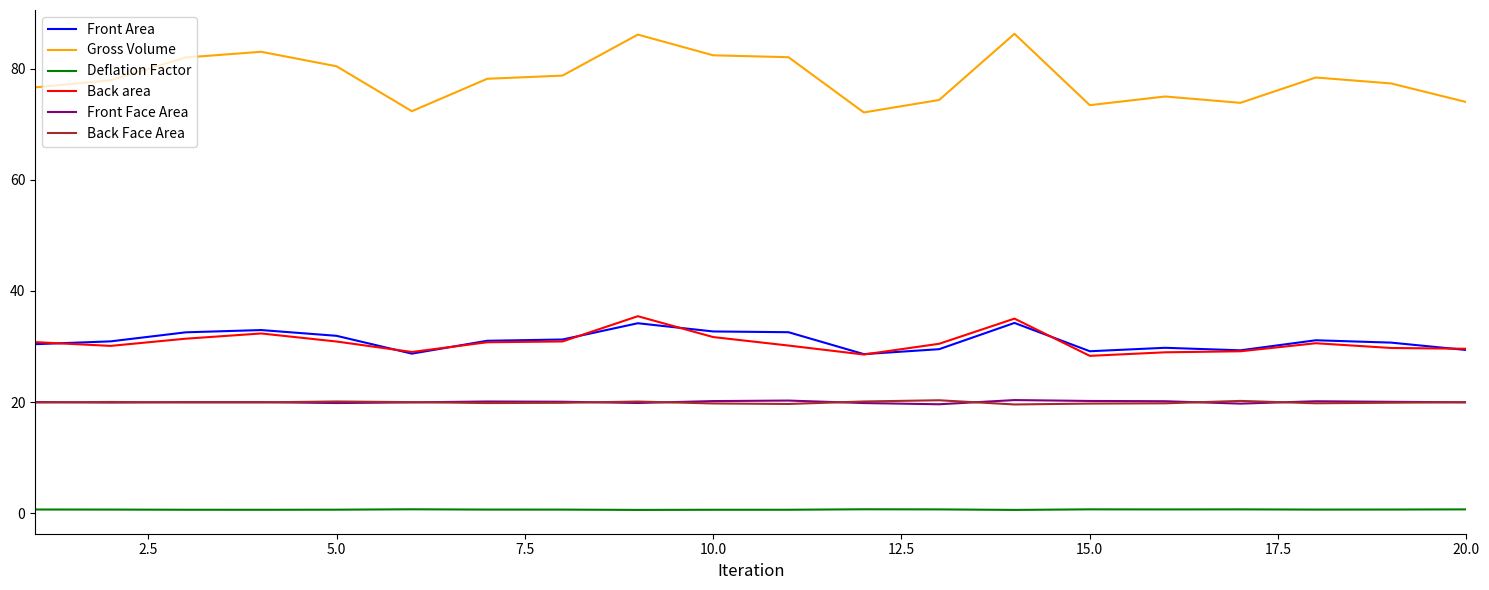

What is the highest value of the Front Area series?

34.2